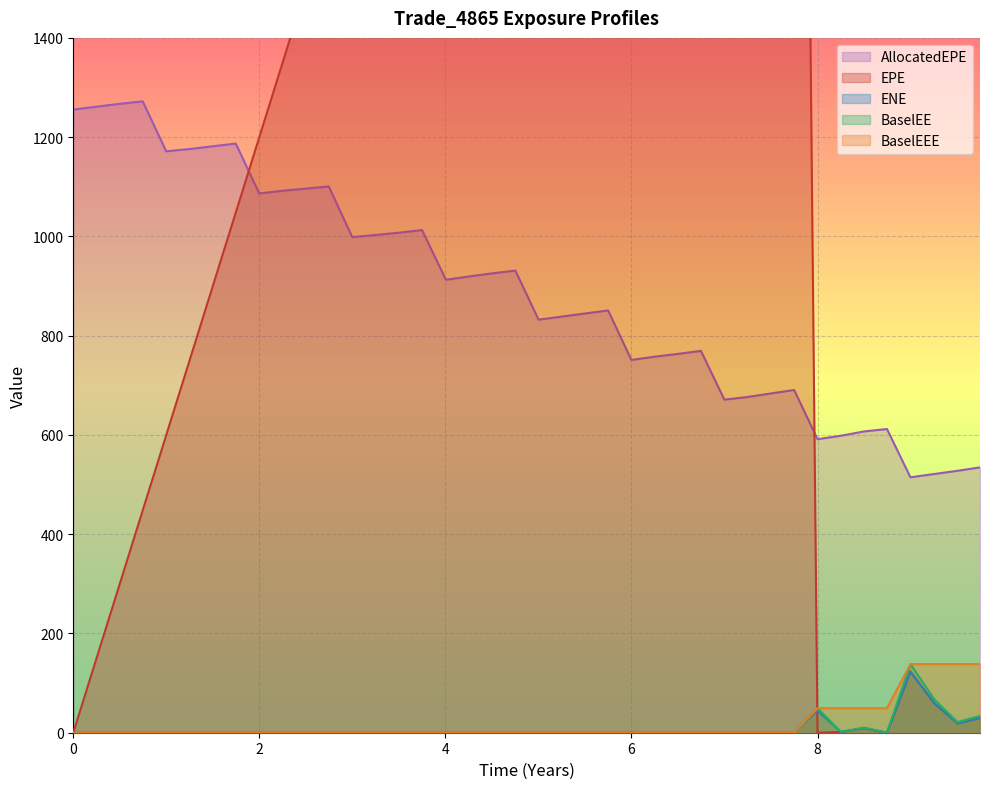

True or false: AllocatedEPE and BaselEEE cross at least once.

False